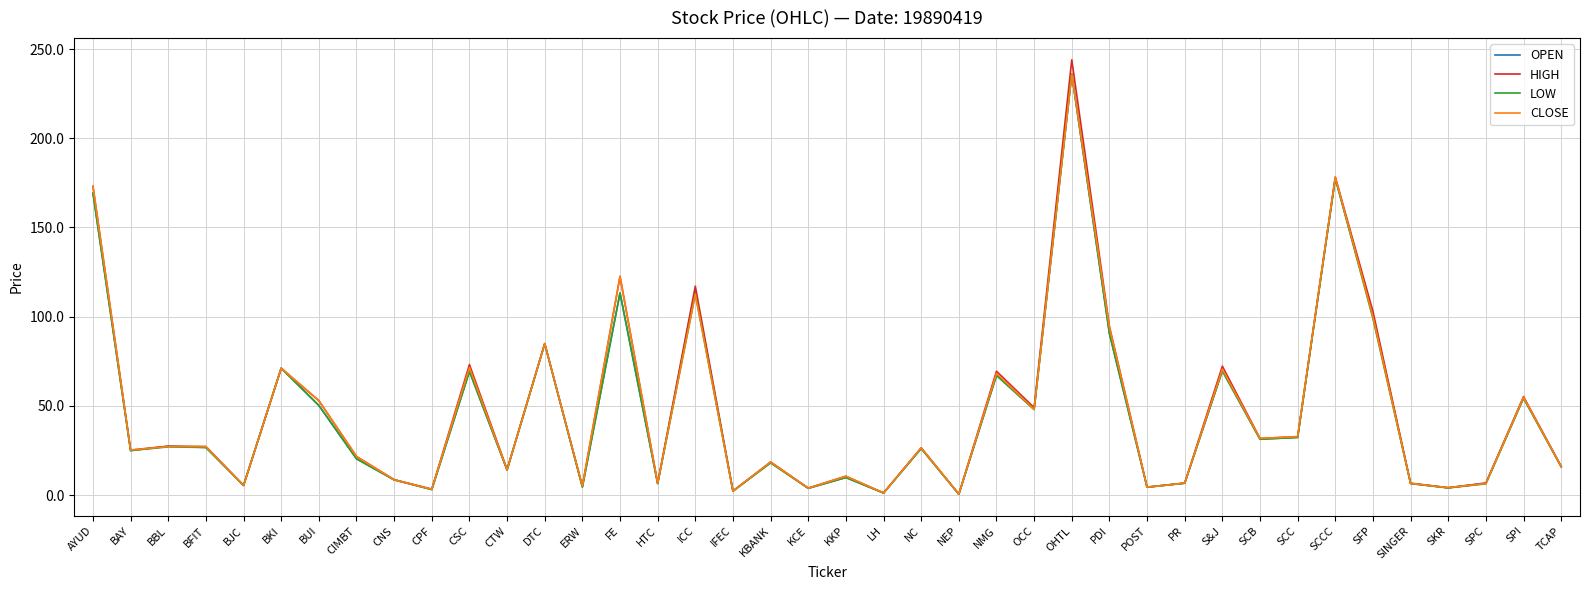

Is the value of CLOSE at SCB greater than the value of OPEN at FE?

No